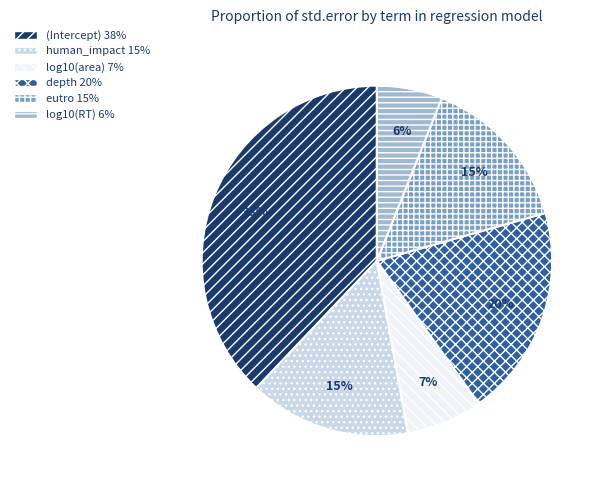

The log10(area) slice represents 7% of the pie. True or false?

True